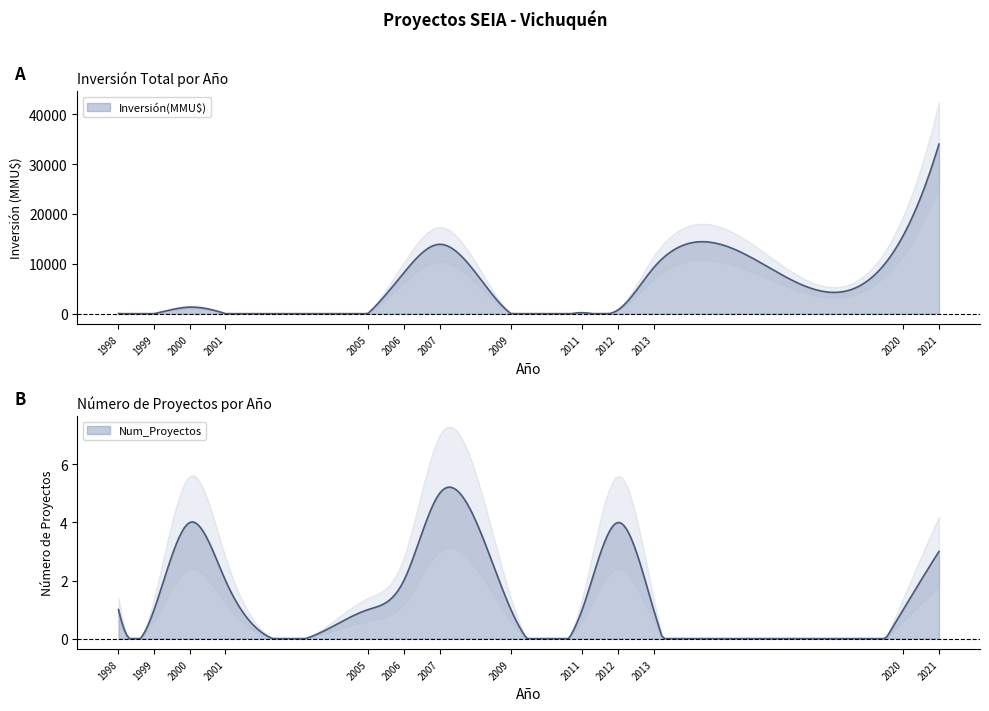

Rank the series at 2006 from highest to lowest value.

Inversión(MMU$), Num_Proyectos